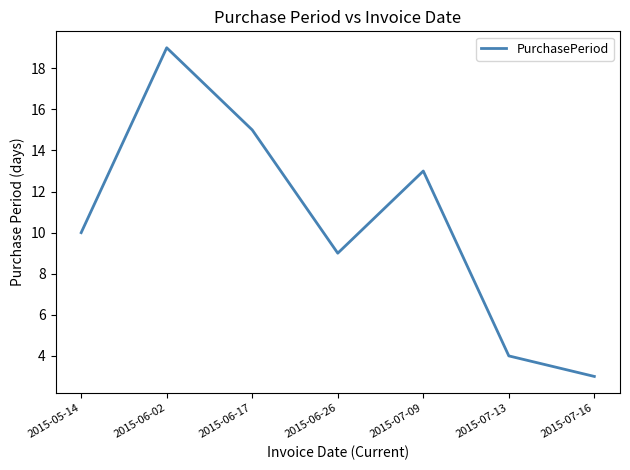

Reading left to right, extract all data points from this chart.

10	19	15	9	13	4	3